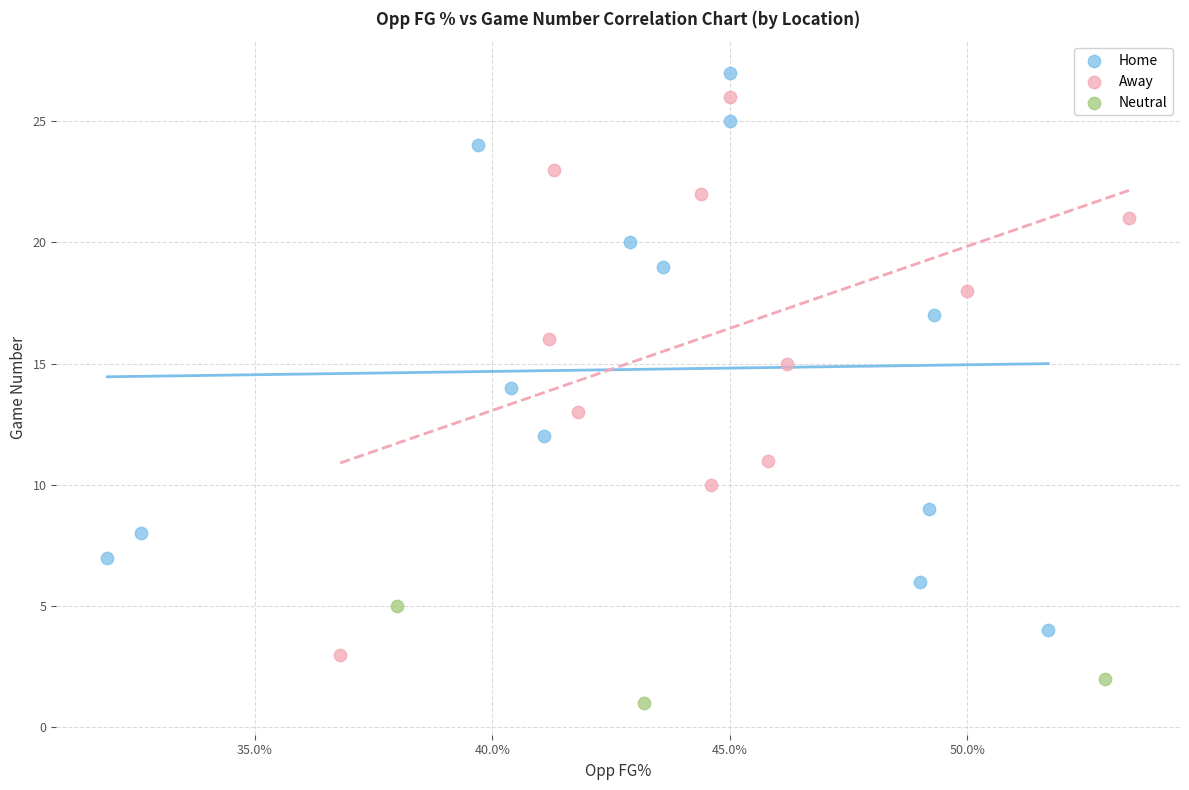

What are all the series names shown in the legend?

Home, Away, Neutral